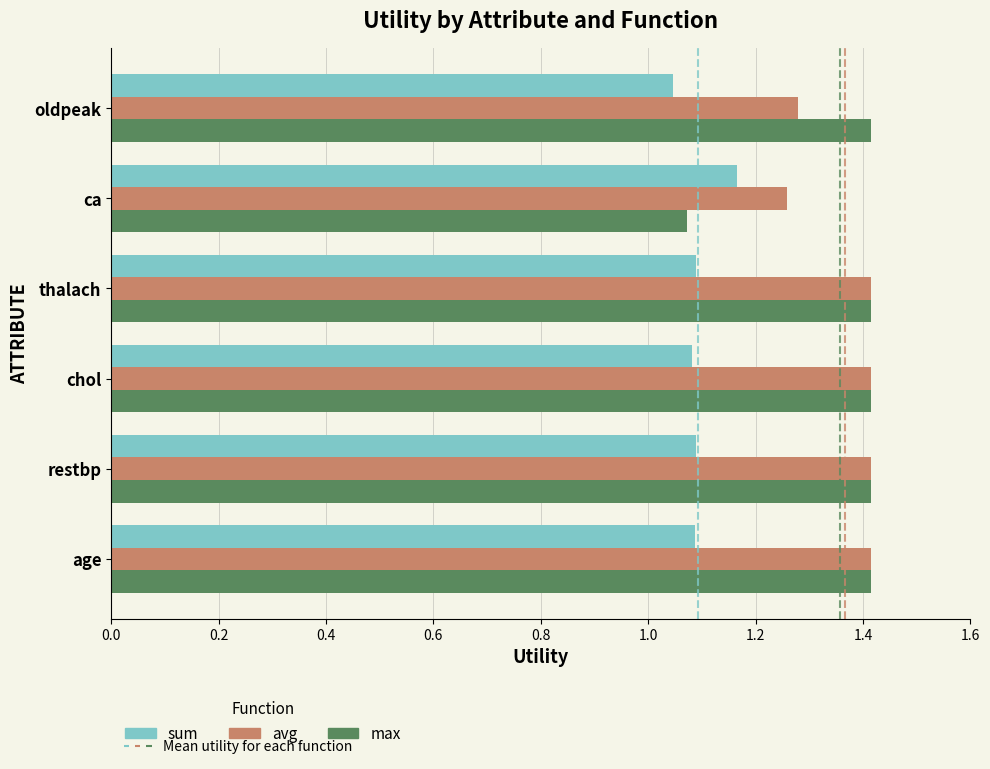

What is the greatest value displayed?

1.4